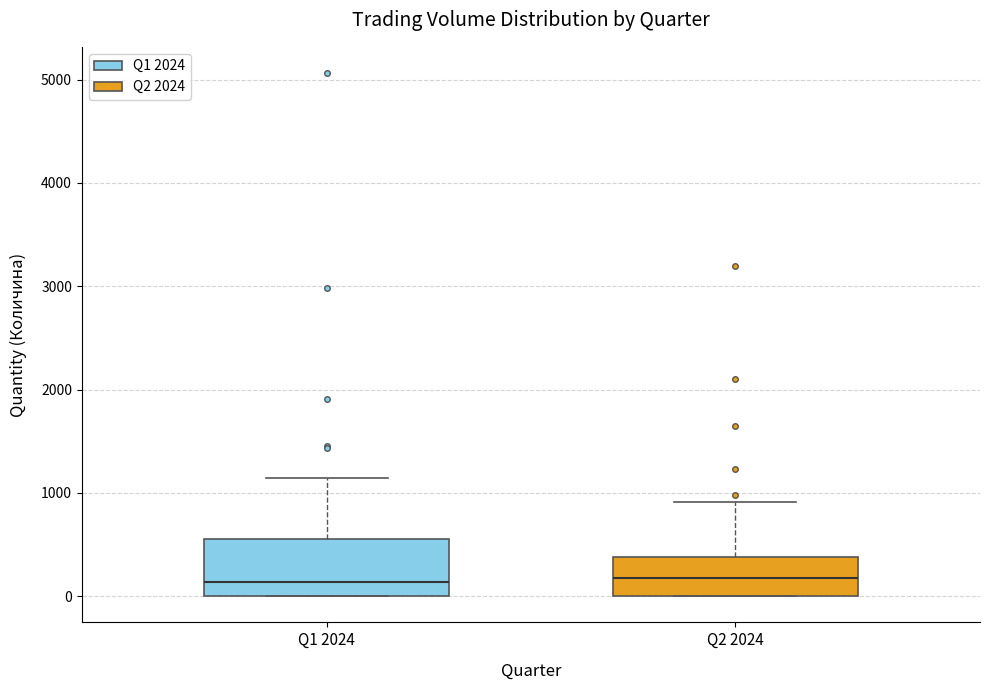

Which box is the tallest, from its lower edge to its upper edge?

Q1 2024